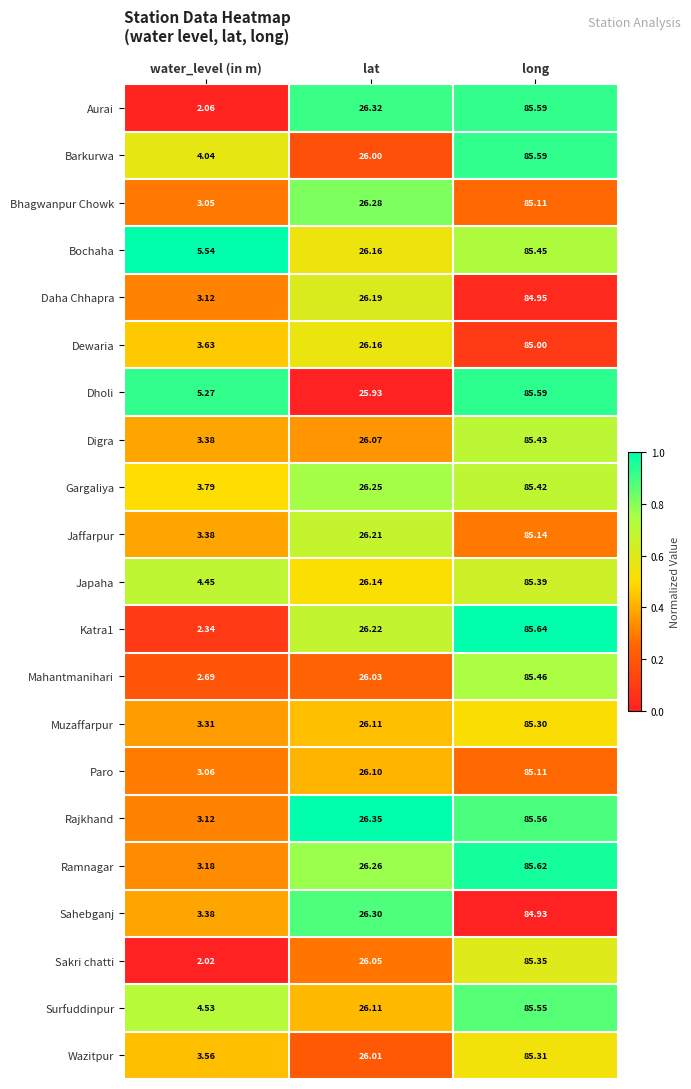

Which category has the lowest value in the Gargaliya series?

water_level (in m)